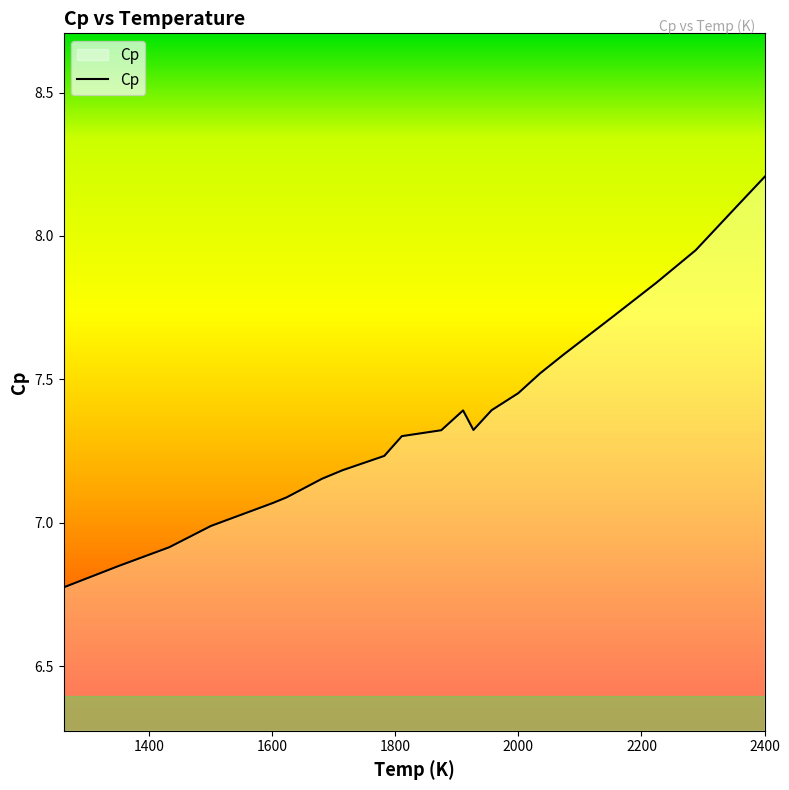

What is the difference between the maximum and minimum values?

1.4